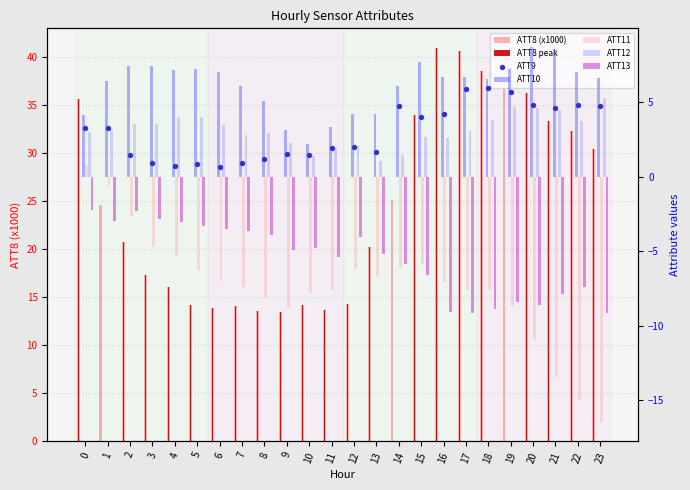

Which series contains the highest Y value?

ATT8